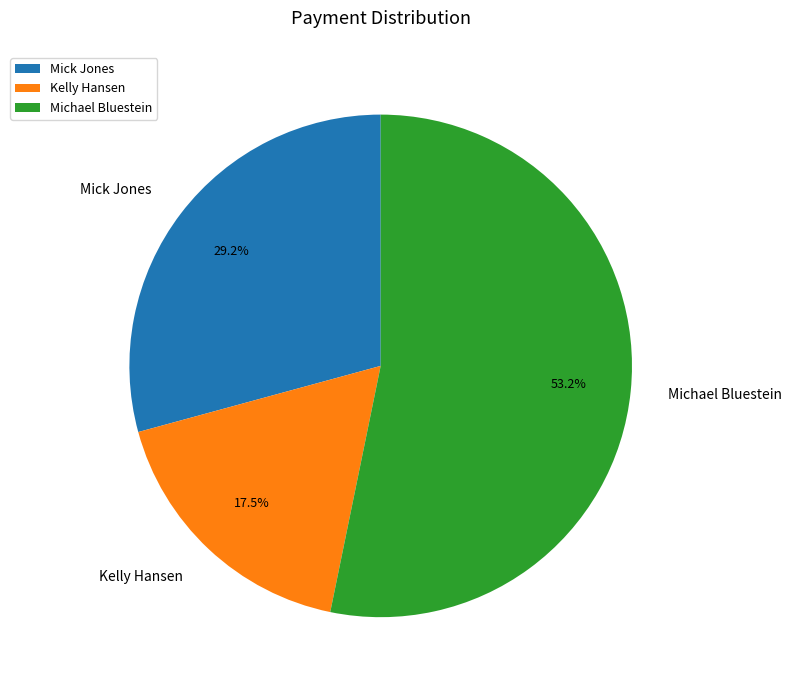

Approximately how many times larger is the value at Mick Jones compared to Michael Bluestein?

0.5